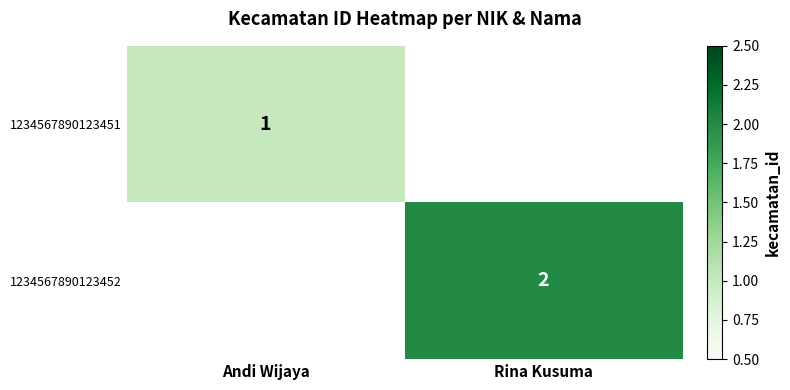

Is the value of 1234567890123452 at Rina Kusuma greater than the value of 1234567890123451 at Andi Wijaya?

Yes